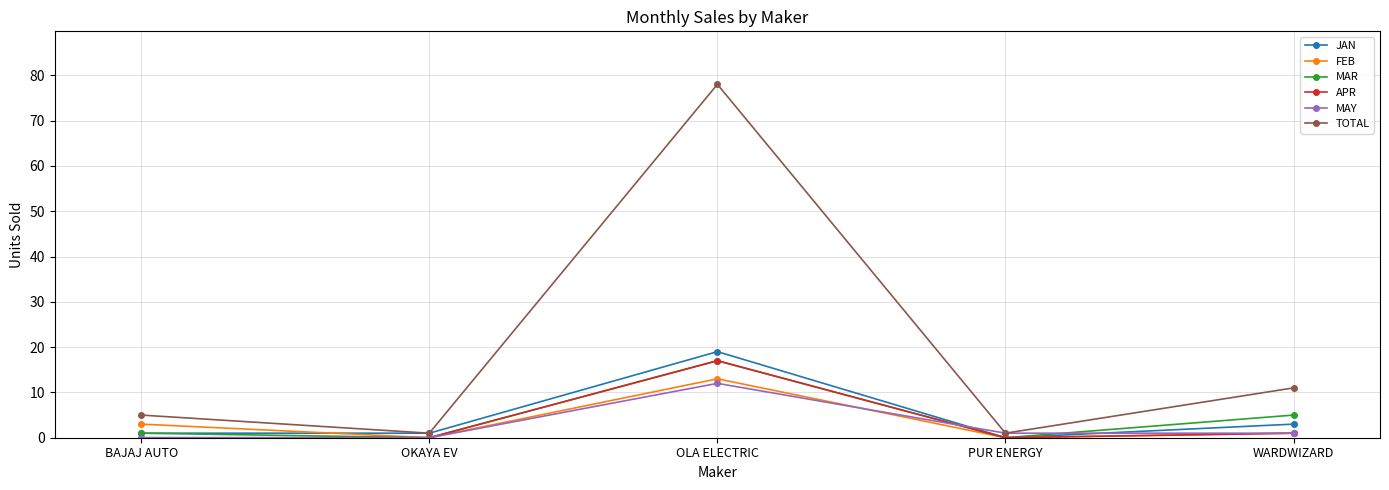

How many lines are shown in the chart?

6